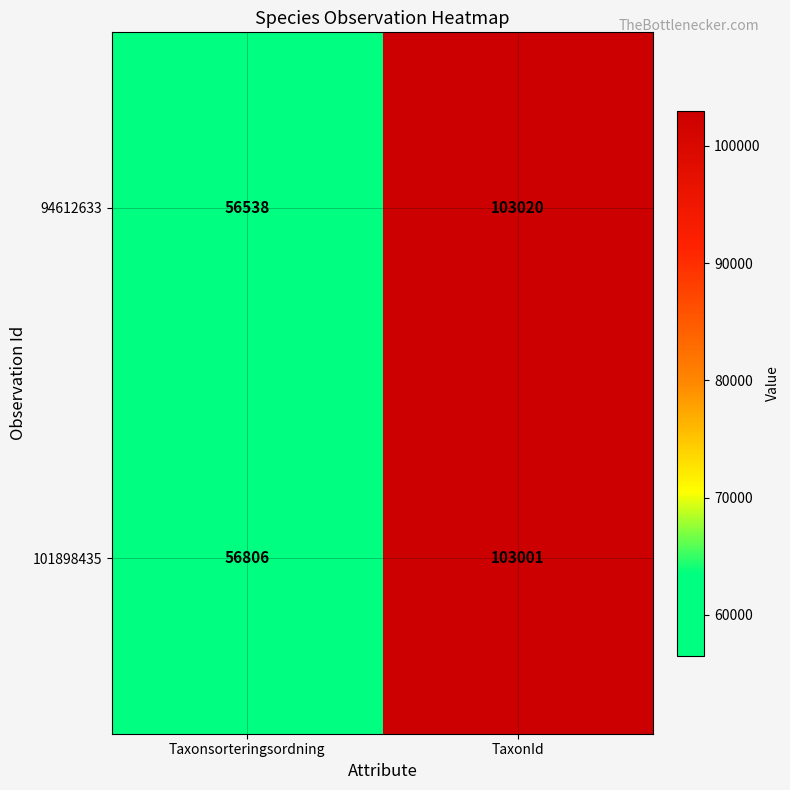

At which label is 101898435 closest to 79903?

Taxonsorteringsordning